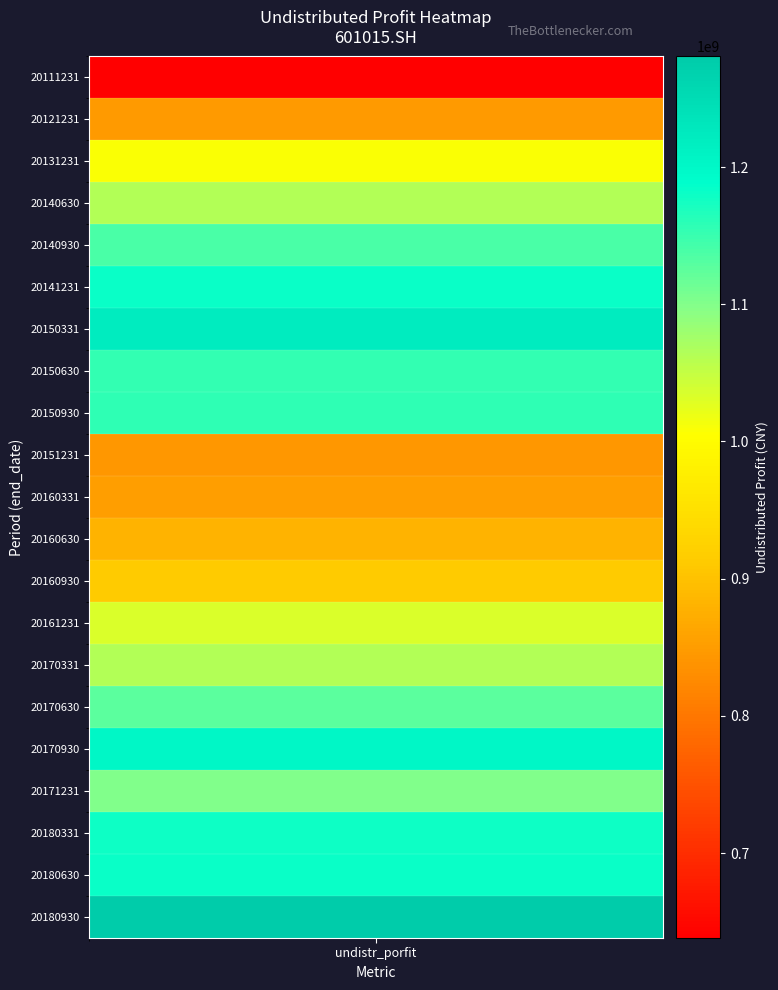

What is the ratio of the value at 20150930 to the value at 20150630?

1.0